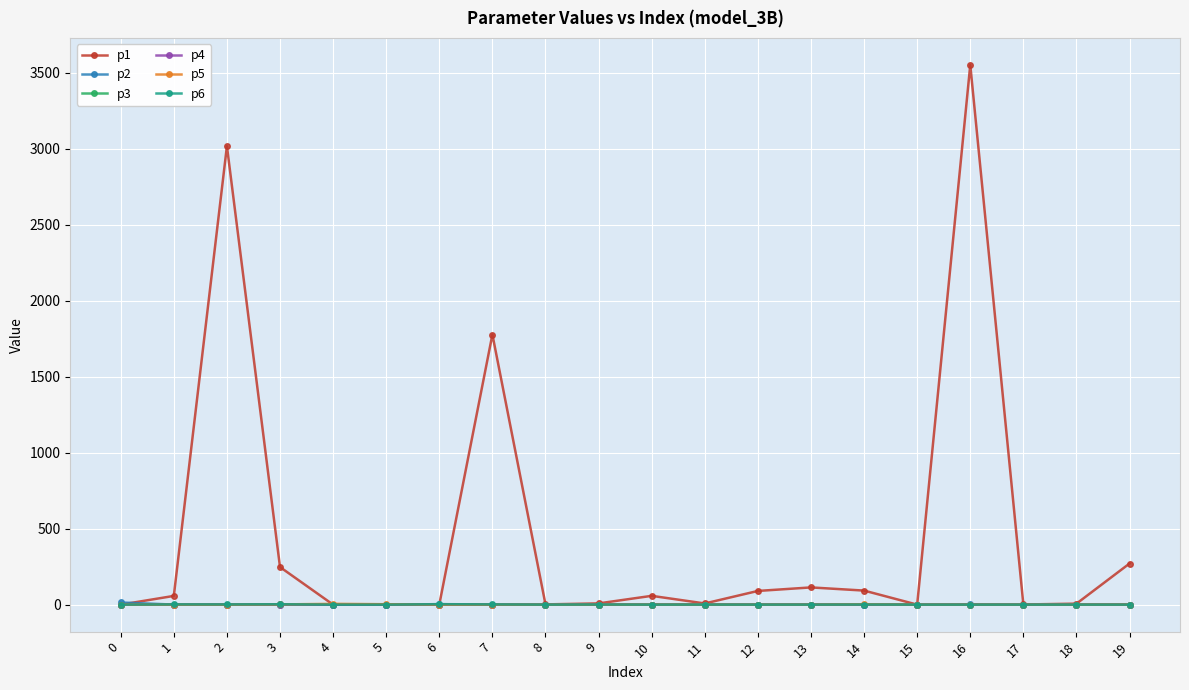

The value of p2 at 11 is 0.0. True or false?

True